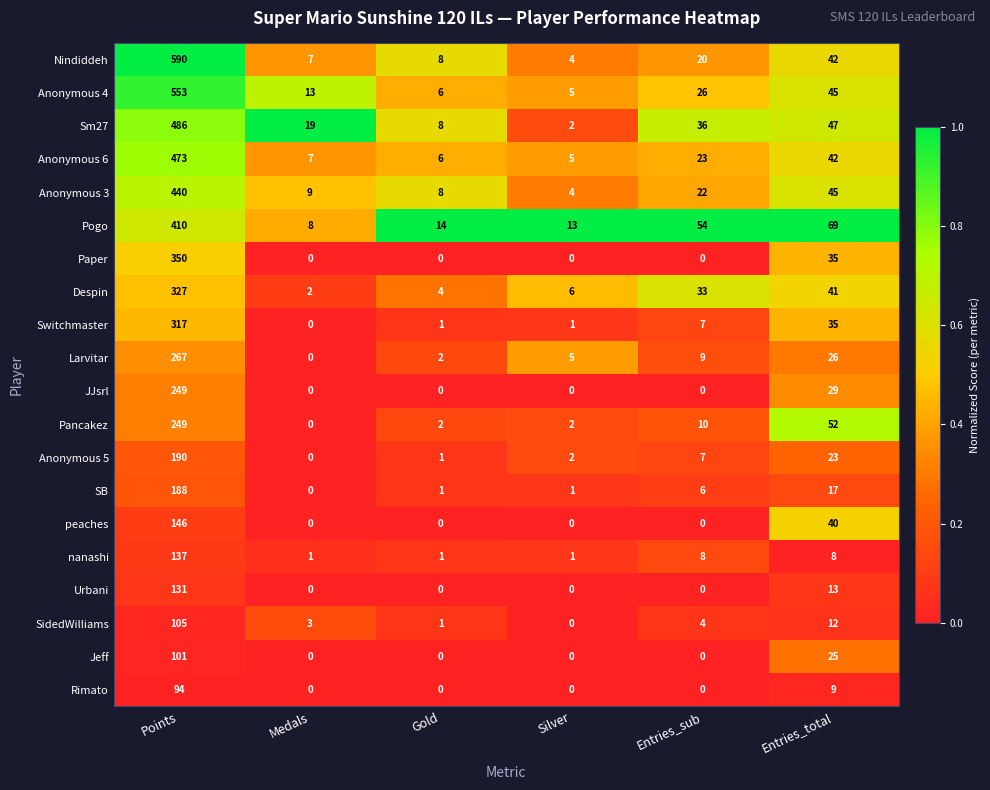

Rank the categories by SidedWilliams value from lowest to highest.

Silver, Gold, Medals, Entries_sub, Entries_total, Points